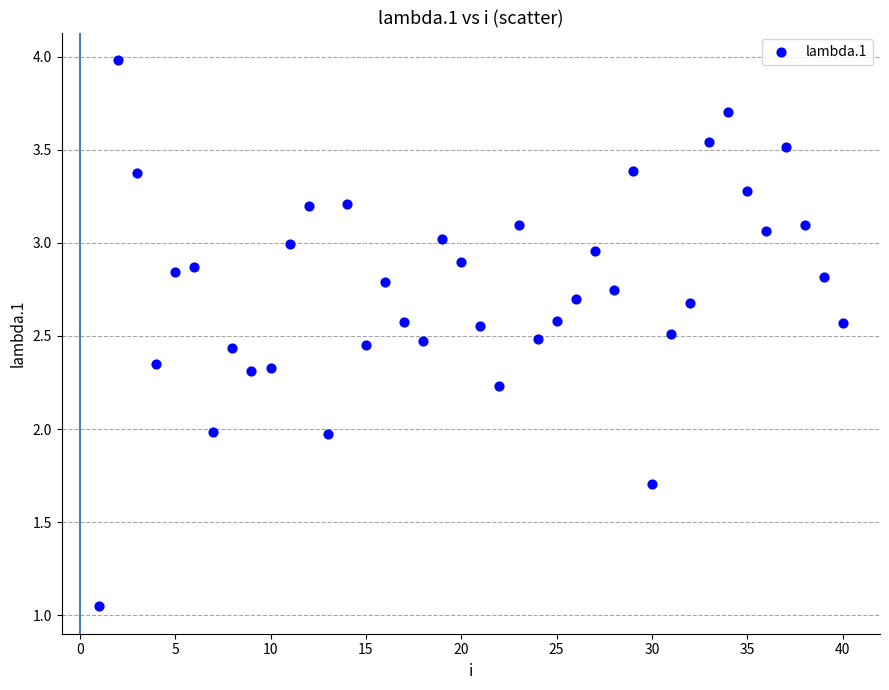

What is the range of Y values (max minus min)?

2.9